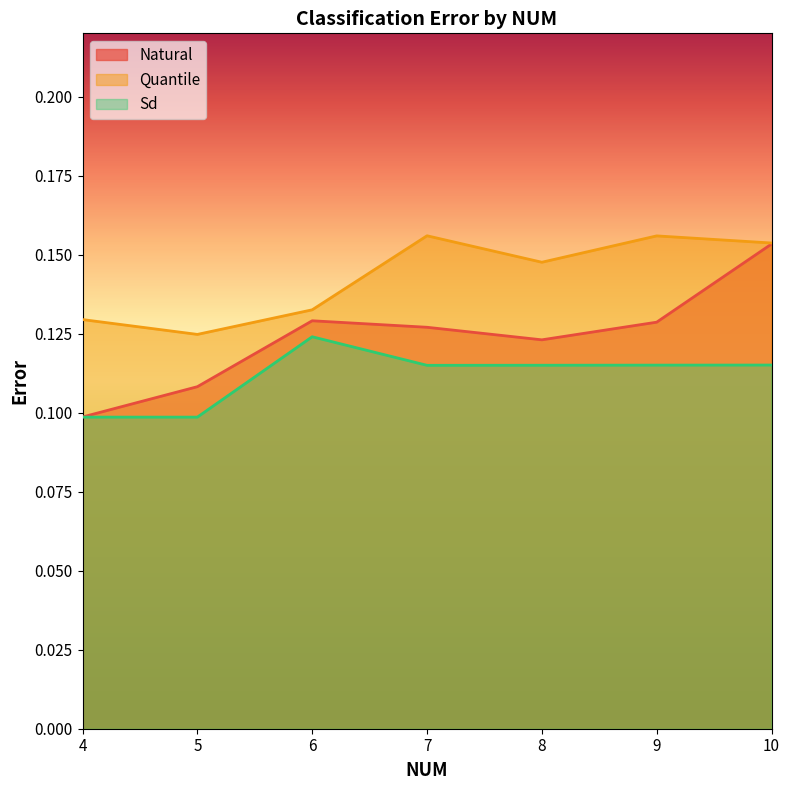

Reading left to right, transcribe all the data shown in this chart.

Natural: 4=0.1	5=0.1	6=0.1	7=0.1	8=0.1	9=0.1	10=0.2
Quantile: 4=0.1	5=0.1	6=0.1	7=0.2	8=0.1	9=0.2	10=0.2
Sd: 4=0.1	5=0.1	6=0.1	7=0.1	8=0.1	9=0.1	10=0.1